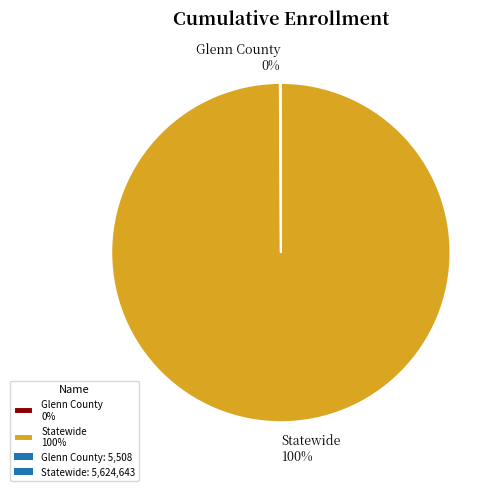

To the nearest percent, what is the difference between the largest and smallest slice percentages?

100%